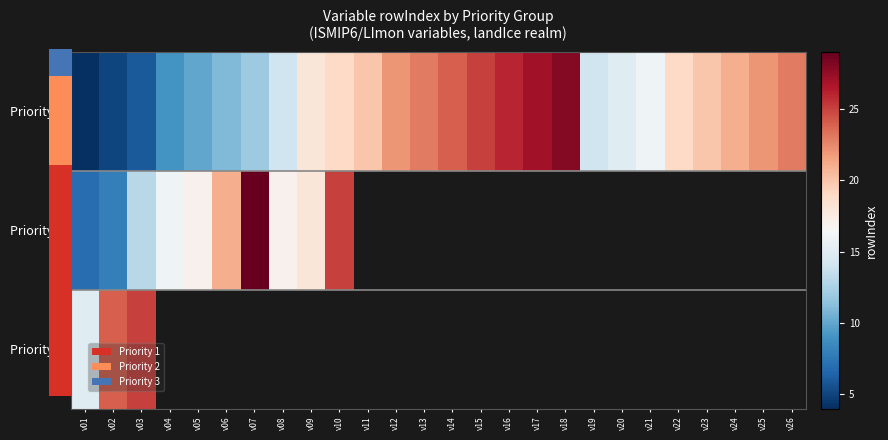

Rank the series by their maximum value, from highest to lowest.

Priority 2, Priority 1, Priority 3